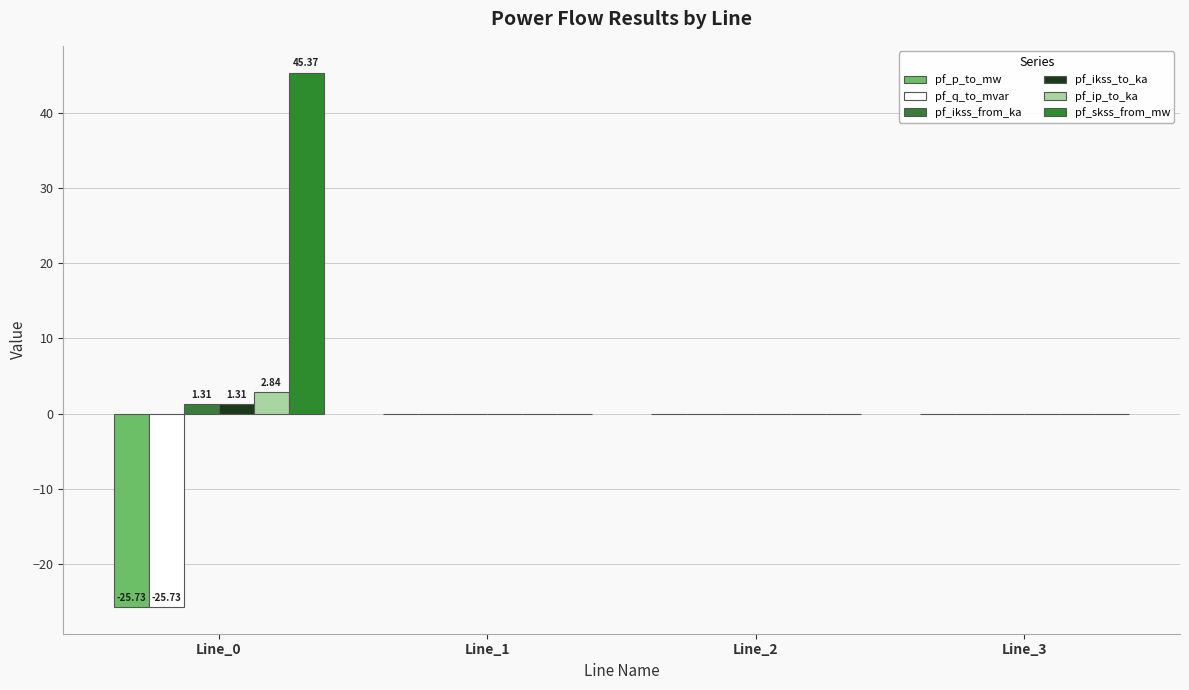

Count the number of categories in the chart.

4